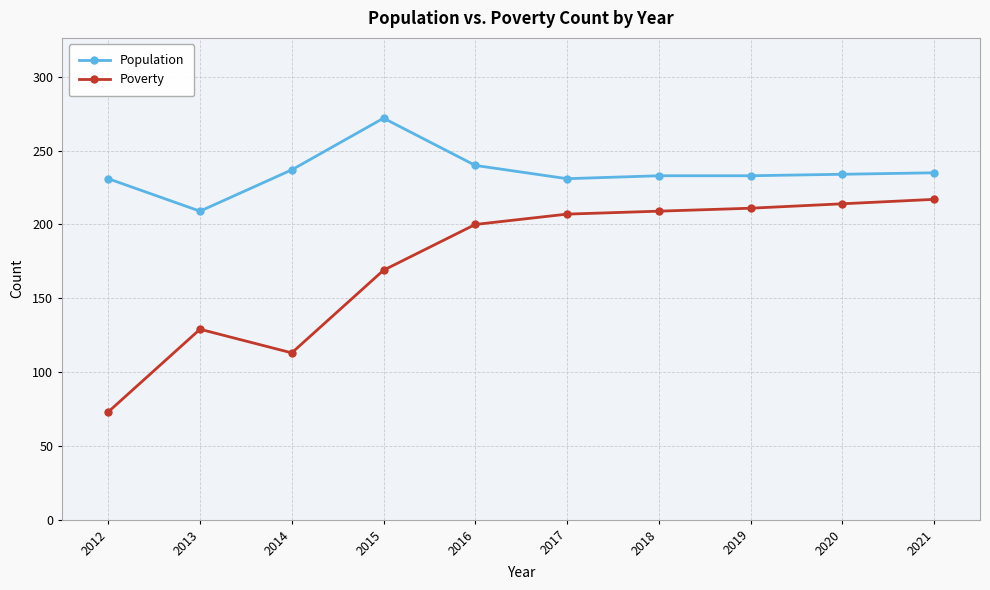

What is the difference between the maximum and minimum values in the Poverty series?

144